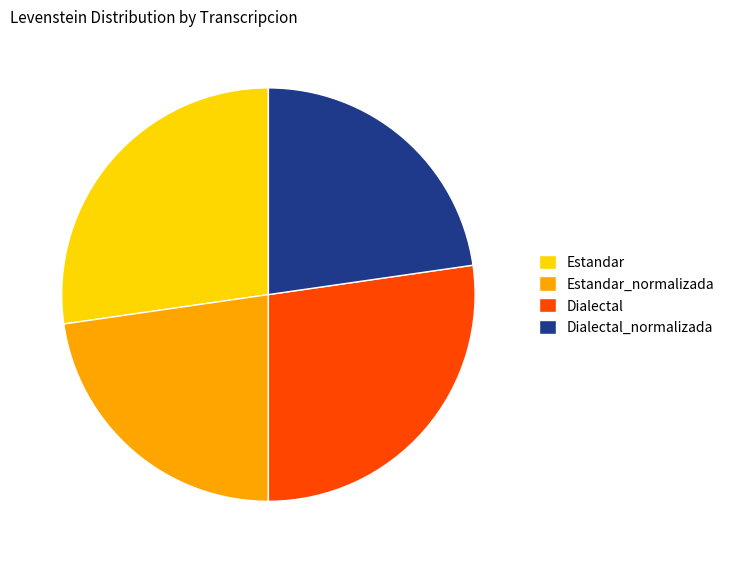

Approximately how many times larger is the value at Dialectal_normalizada compared to Estandar?

0.8